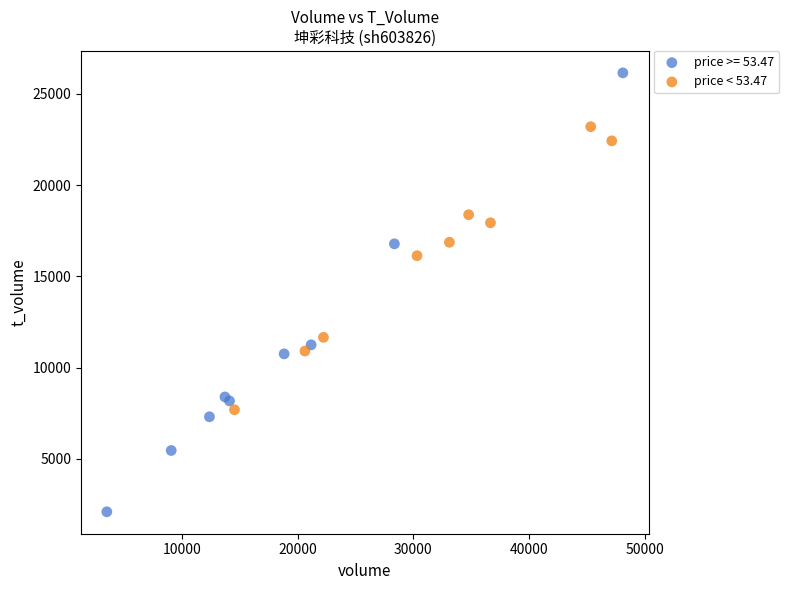

Which series has the widest spread of Y values?

price >= 53.47